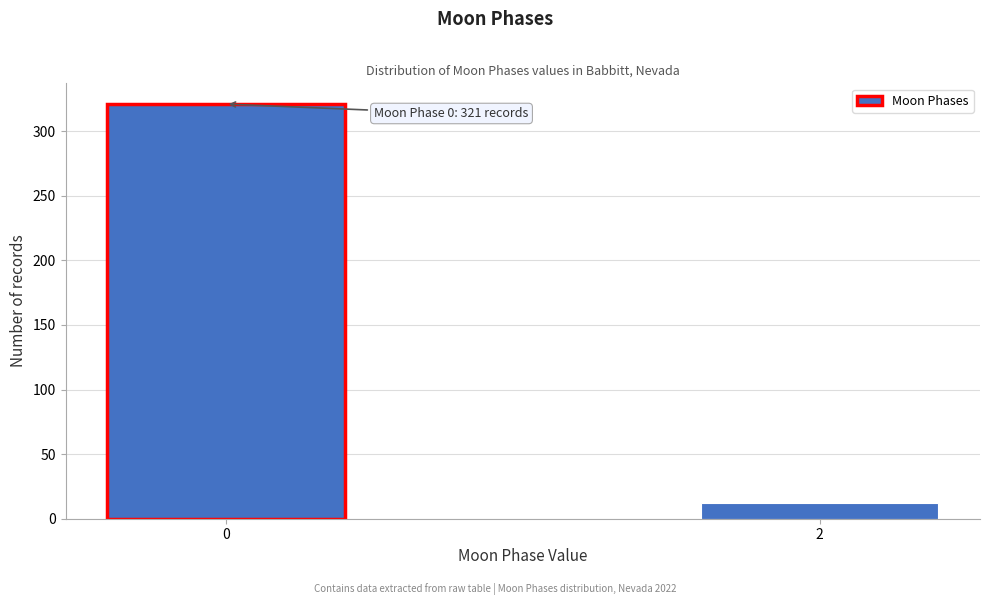

Reading left to right, transcribe all the data shown in this chart.

0=321	2=12